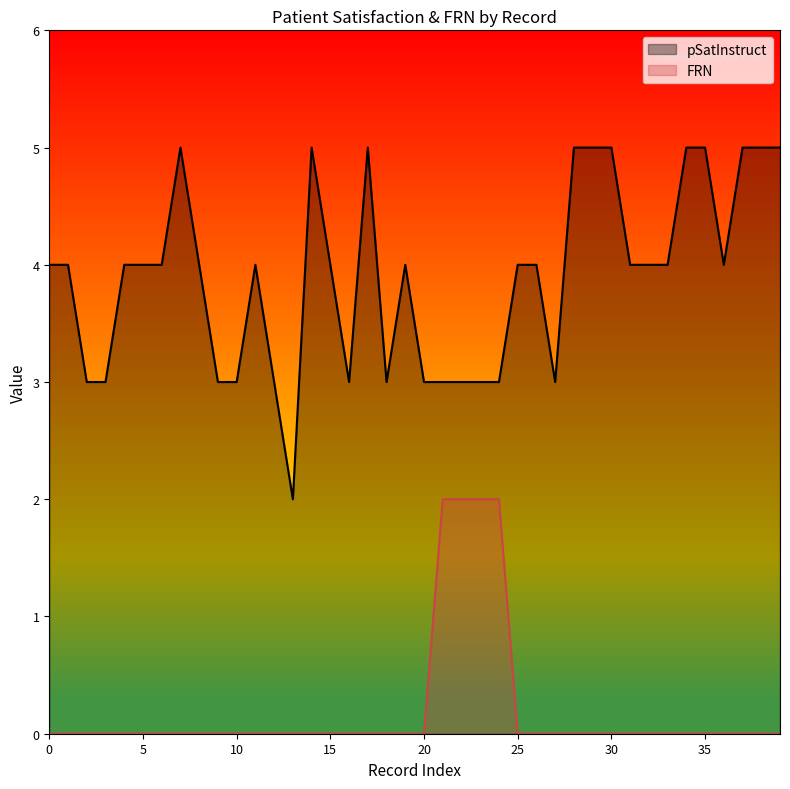

True or false: FRN has more than 2 interior local peaks.

False